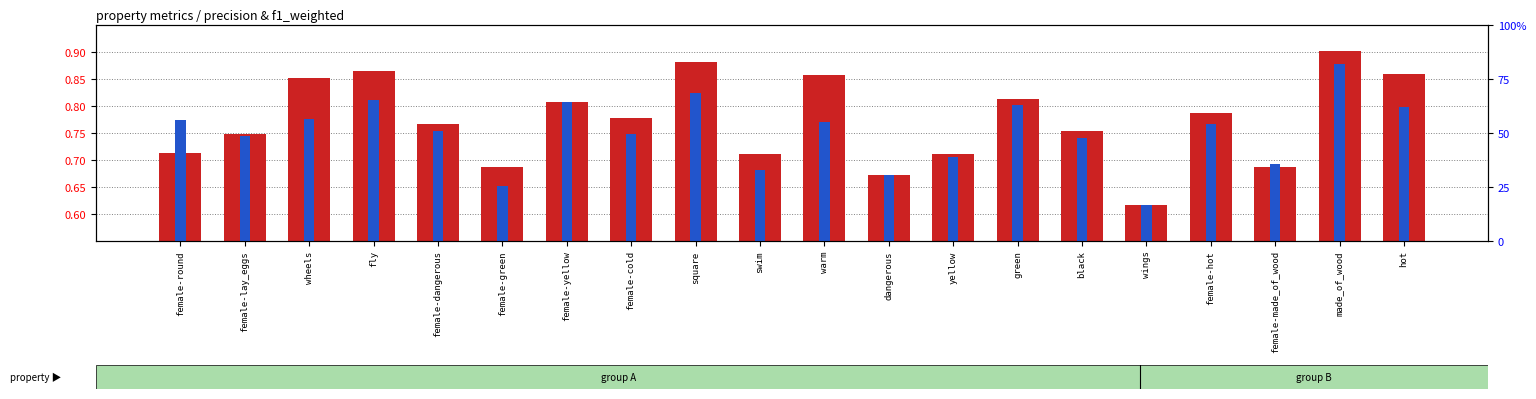

Which category has the lowest value in the f1_weighted series?

wings